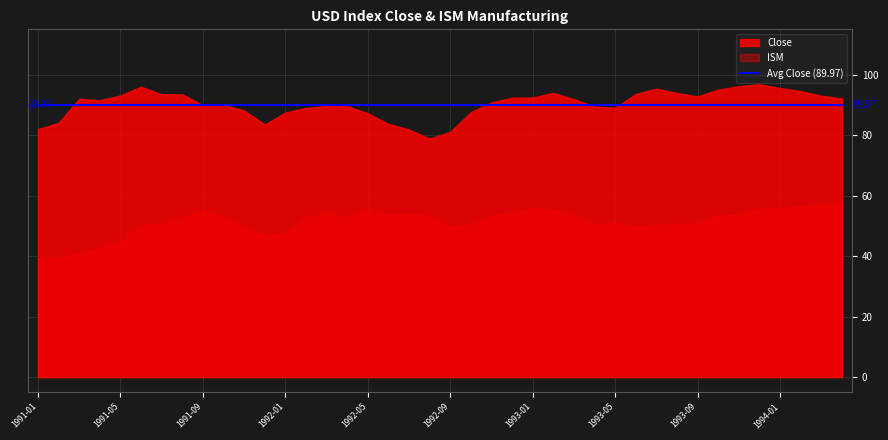

True or false: Close has more than 2 interior local peaks.

True